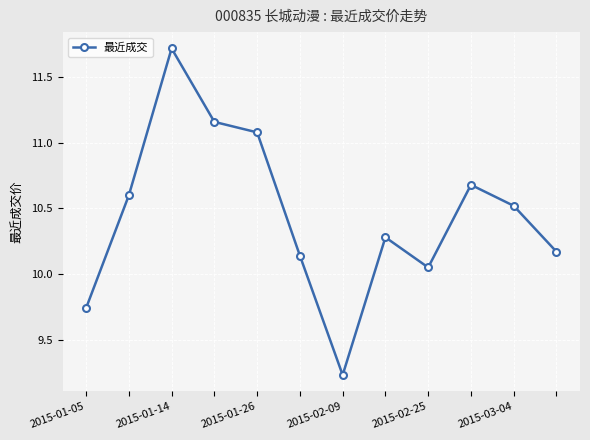

What is the maximum value shown in the chart?

11.7